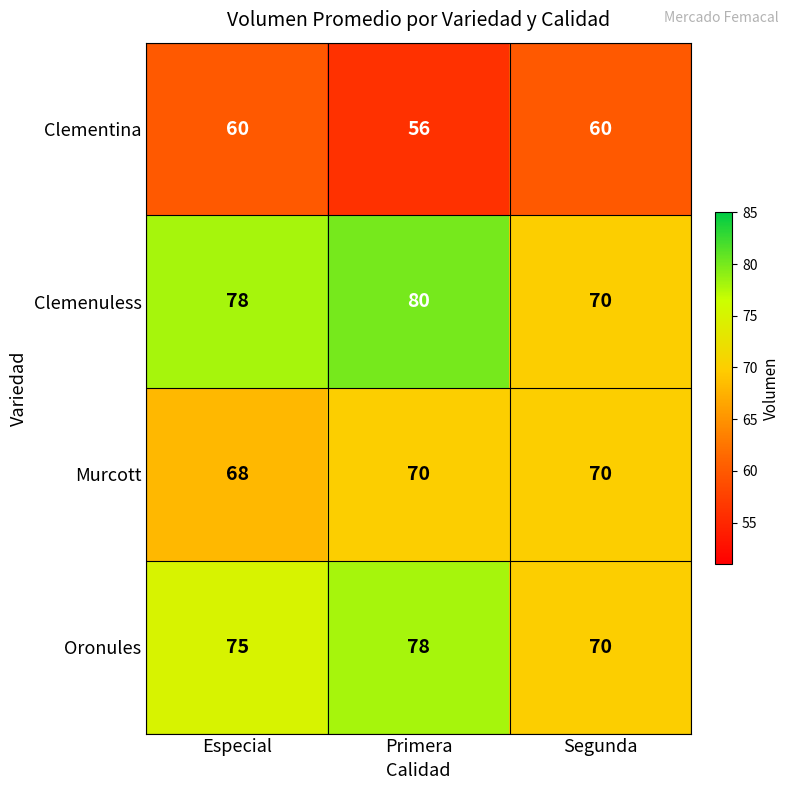

At Primera, list the series in order from smallest to largest.

Clementina, Murcott, Oronules, Clemenuless